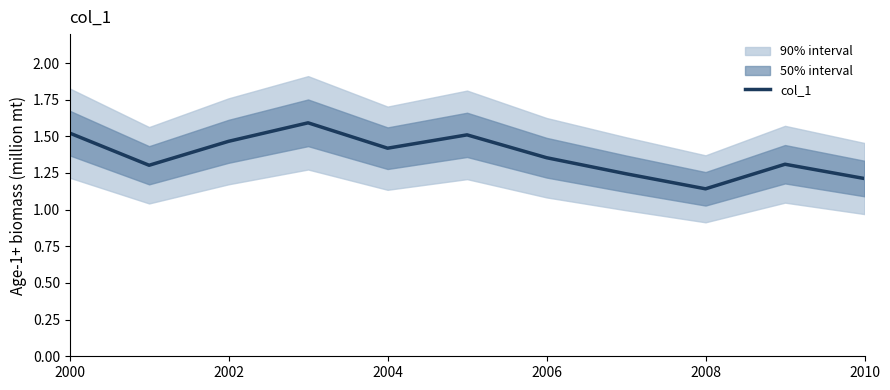

Where is col_1 nearest to the value 1?

2008